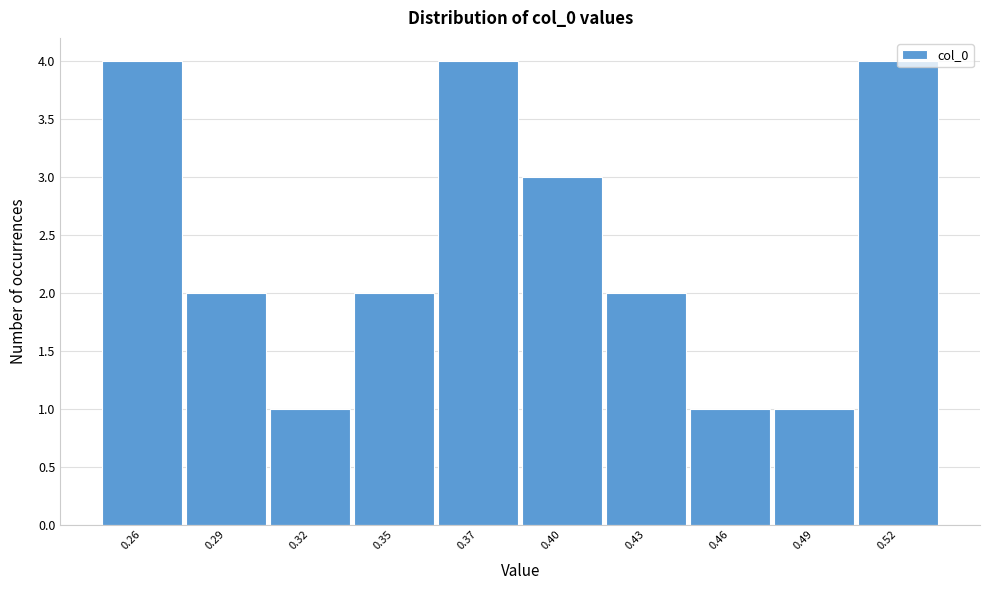

The chart shows a value of 2 at 0.32. True or false?

False